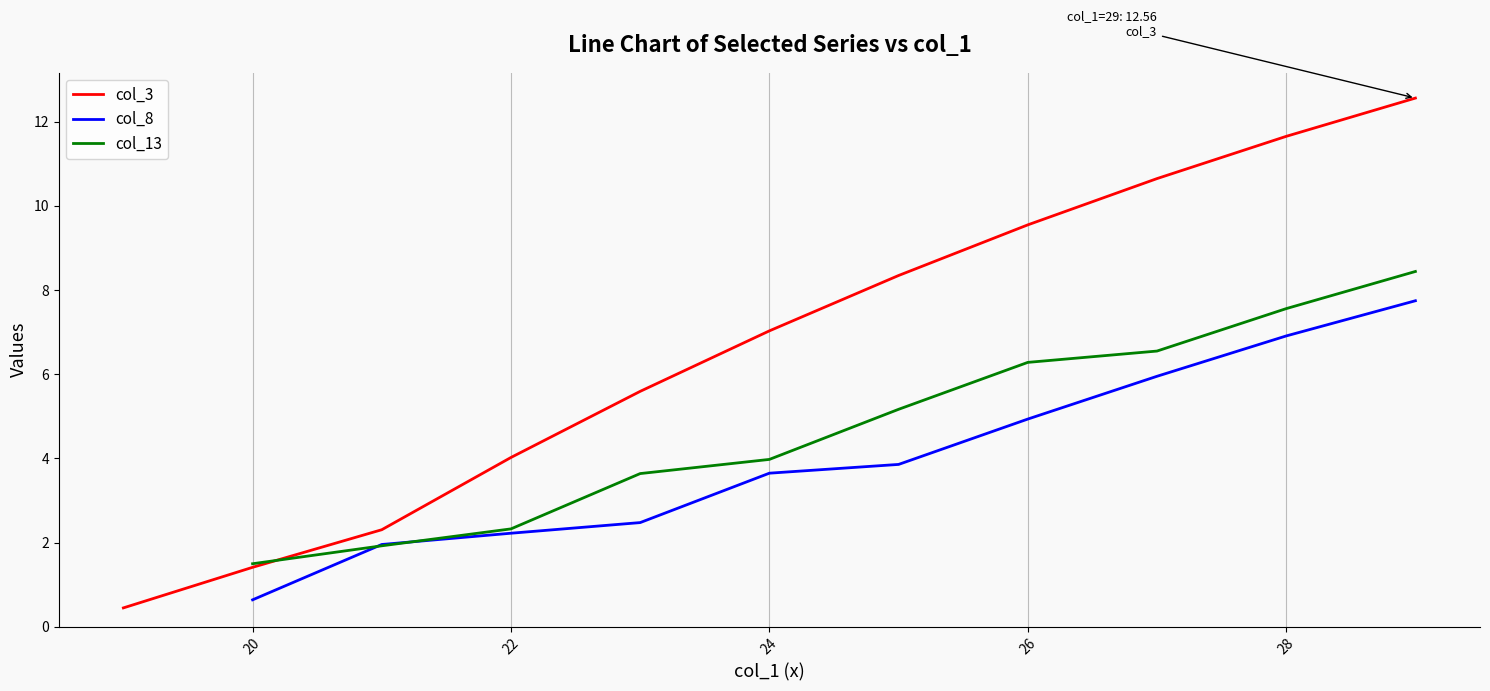

The col_13 series shows 7.6 at 28. True or false?

True